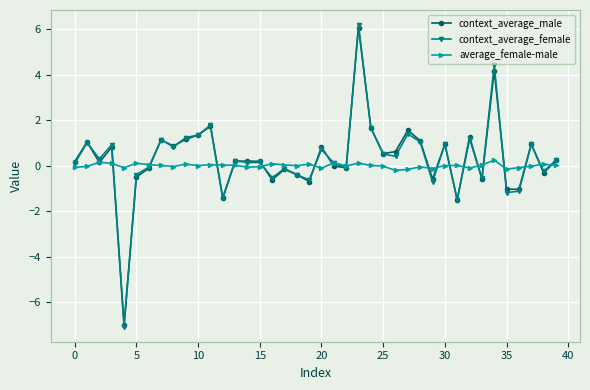

What is the value of the context_average_female point at the 34th from the left?

-0.5